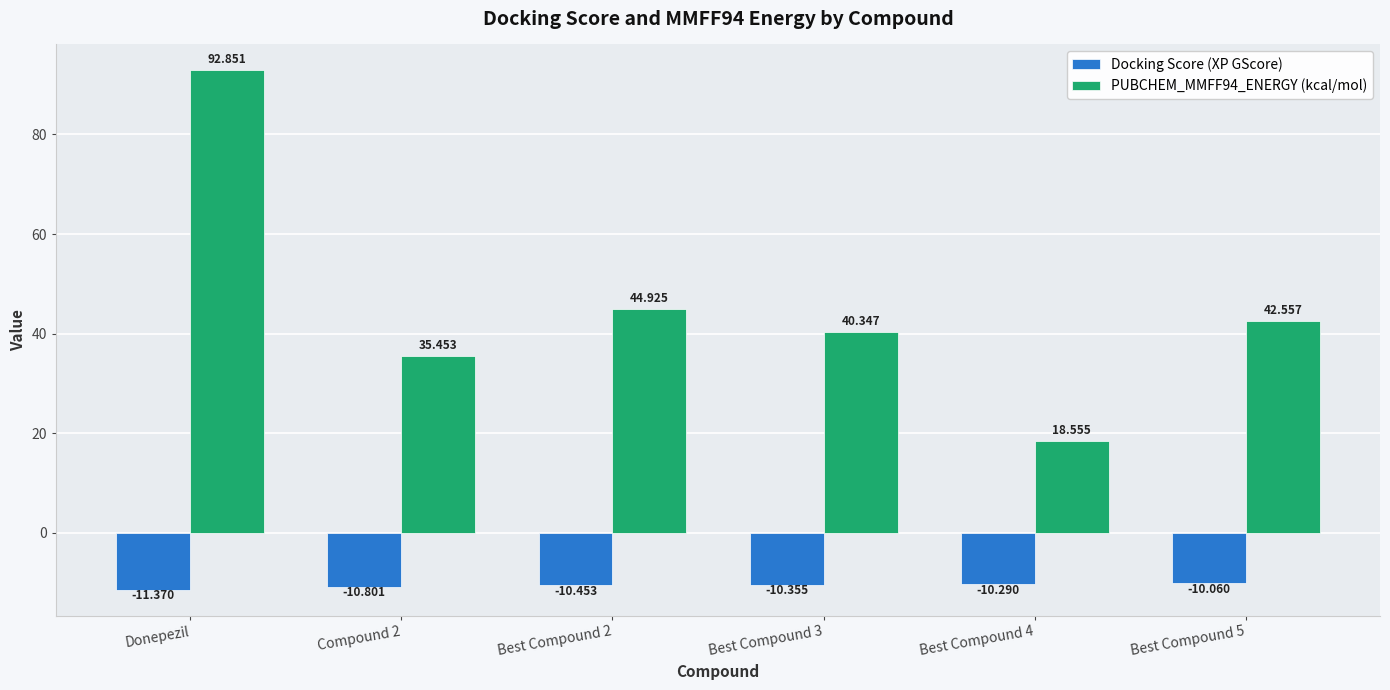

At which category is the sum across all series the highest?

Donepezil